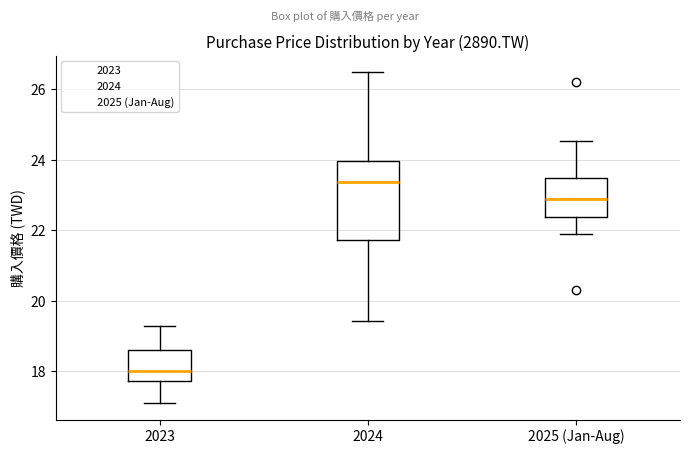

Which box's median line is the highest?

2024